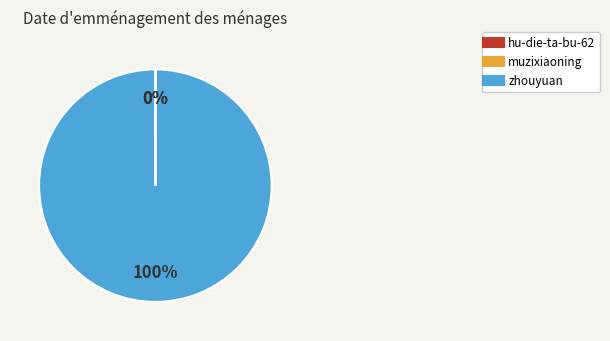

What is the majority slice?

zhouyuan